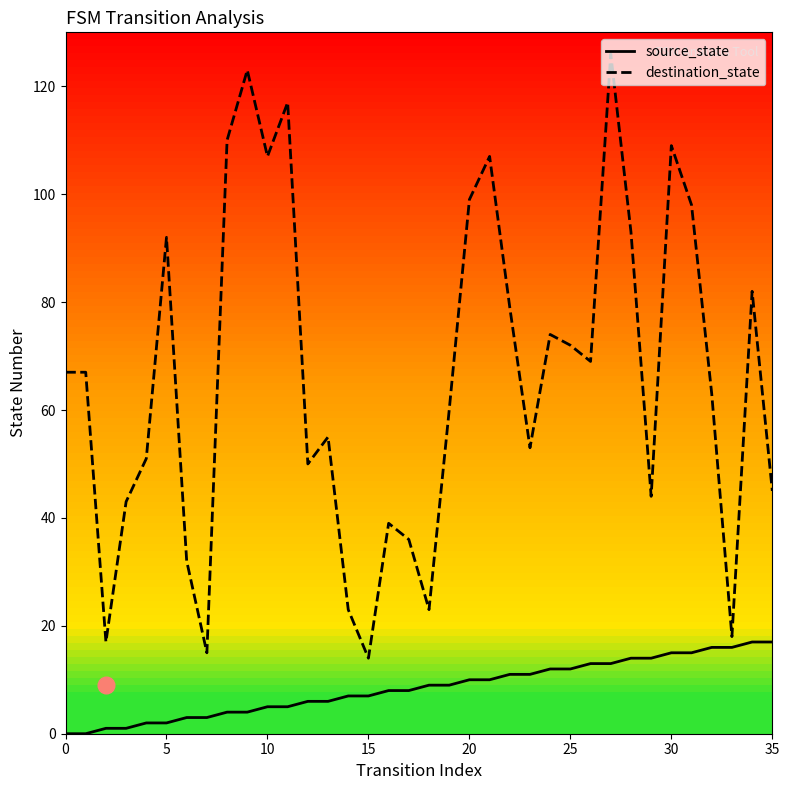

What is the difference between the maximum and minimum values in the source_state series?

17